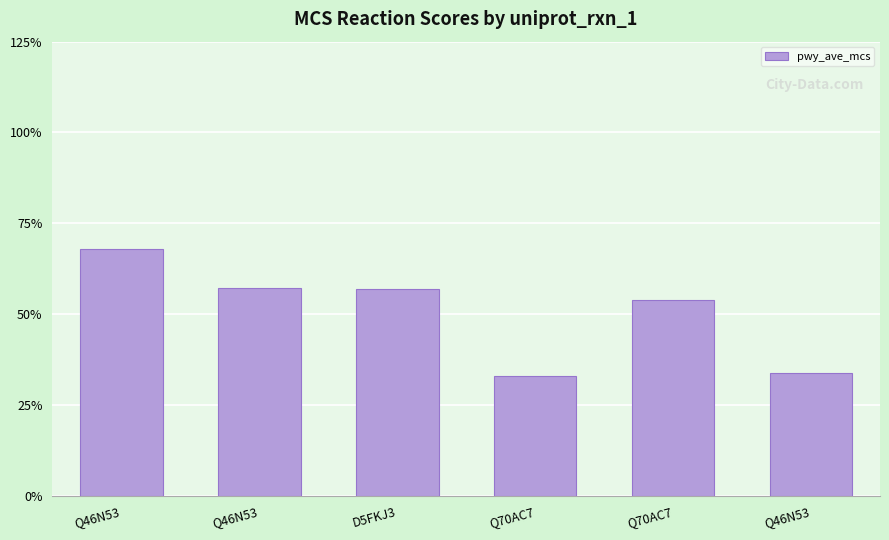

How many values are between 0 and 1?

6